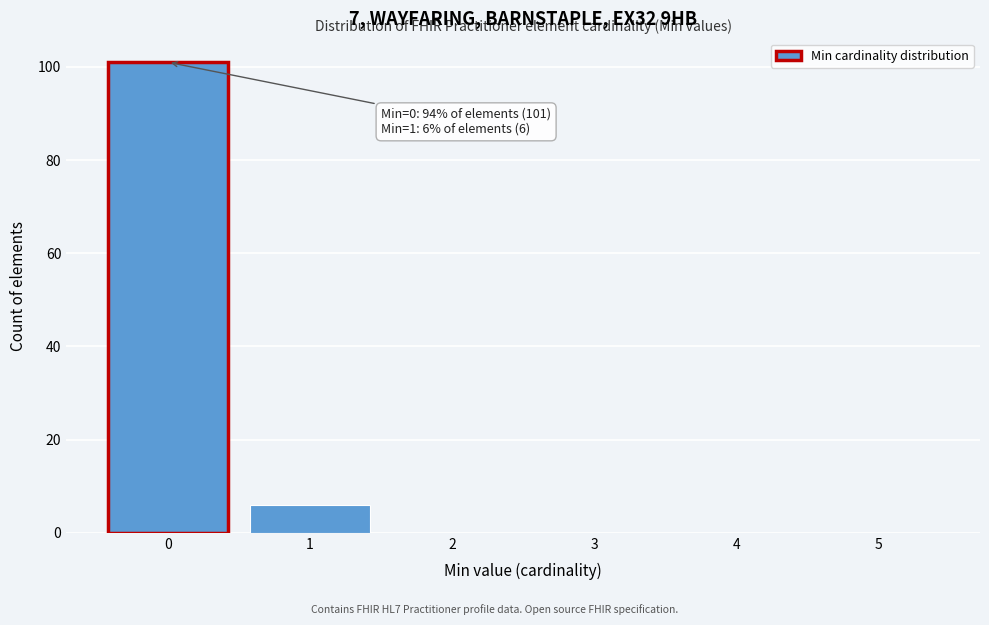

Reading right to left, list all the values displayed in this chart.

5=0	4=0	3=0	2=0	1=6	0=101